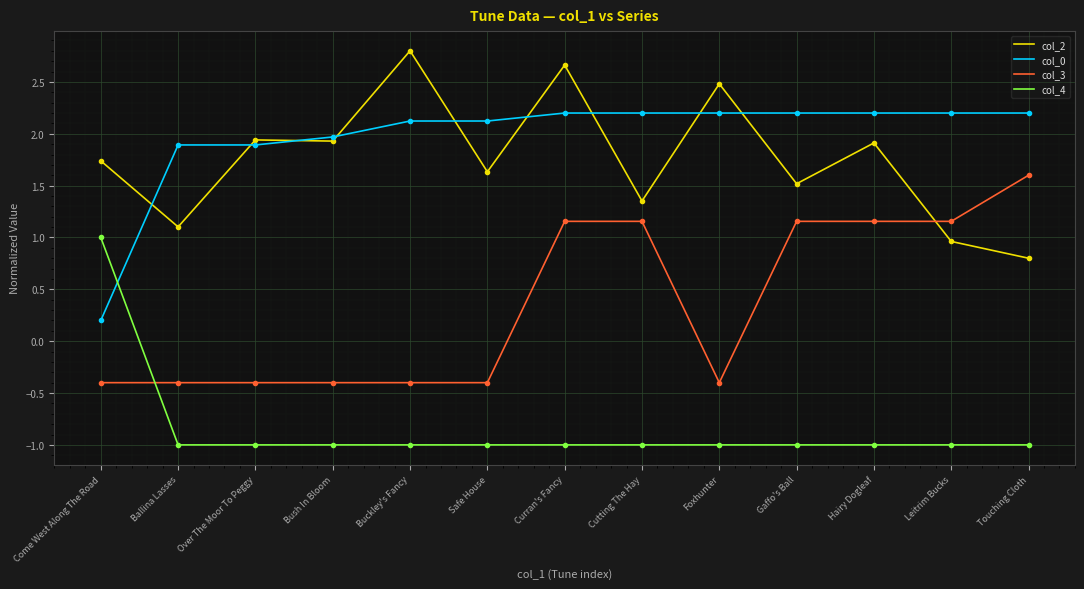

How many categories are shown in the chart?

13